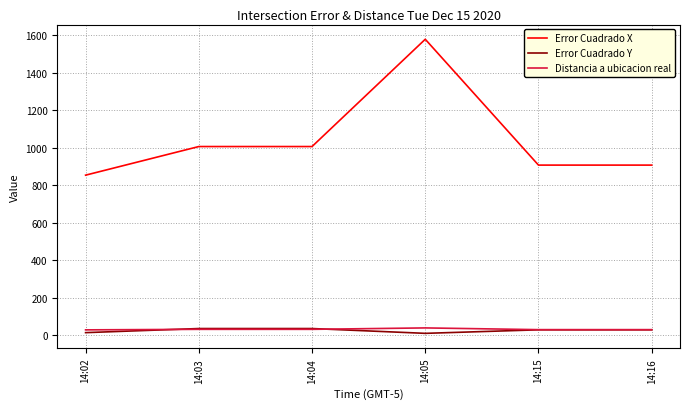

The value of Error Cuadrado Y at 14:03 is 36.5. True or false?

True